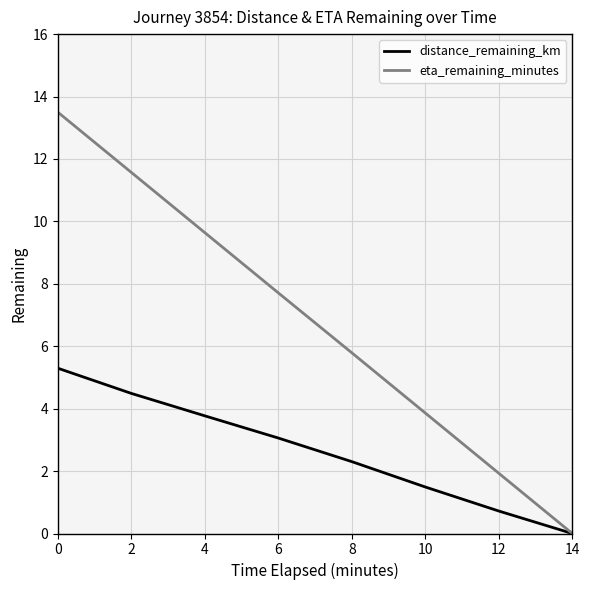

How many values in distance_remaining_km are above zero?

7